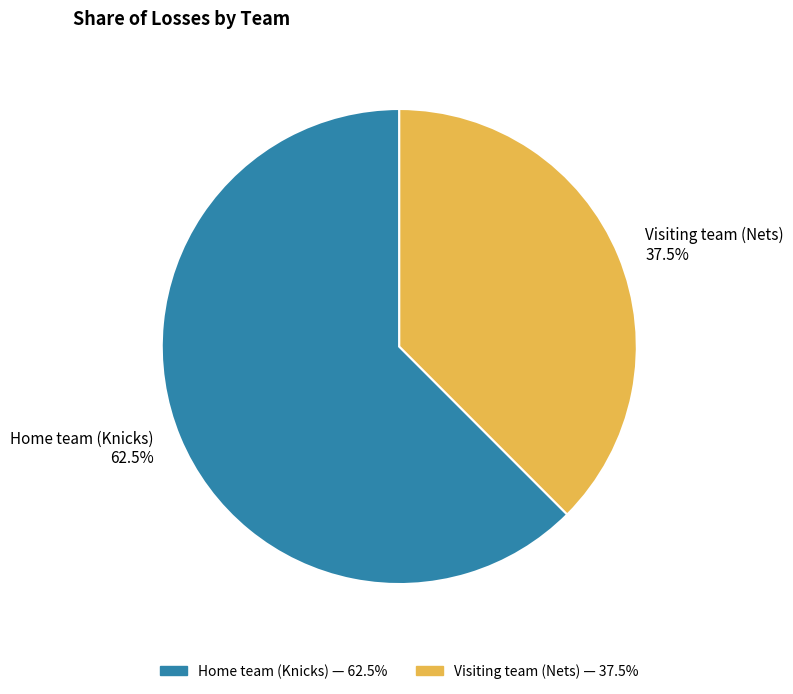

What is the largest slice in the pie chart?

Home team (Knicks)